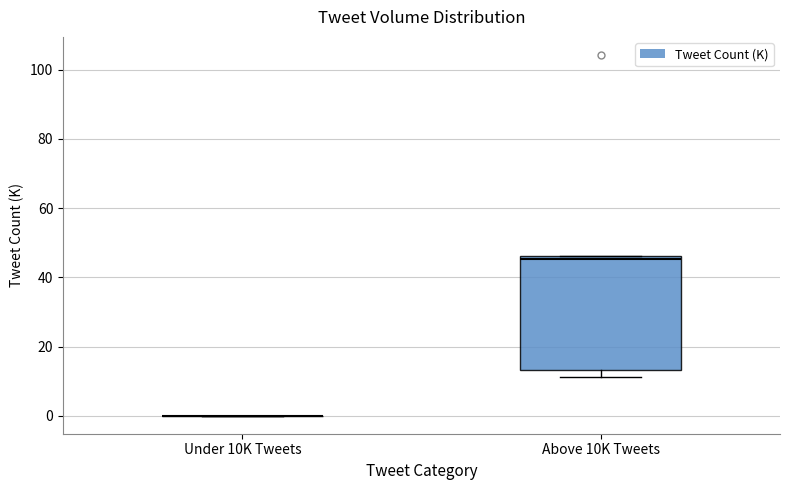

Reading left to right, transcribe this box plot: for each box, give where its median line is, the range the box spans, and where its two whiskers end, as read against the y-axis. The values are not printed on the chart, so give them approximately, as read against the axis.

Under 10K Tweets: box collapsed to a line at 0, whiskers 0 to 0
Above 10K Tweets: median 46 (just below the box's upper edge), box 14 to 46, whiskers 12 to 46